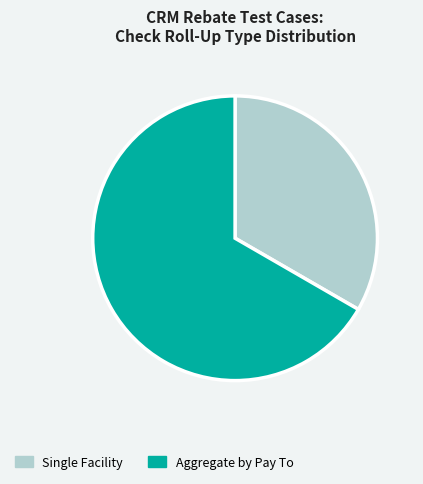

Which category has the biggest portion of the pie?

Aggregate by Pay To